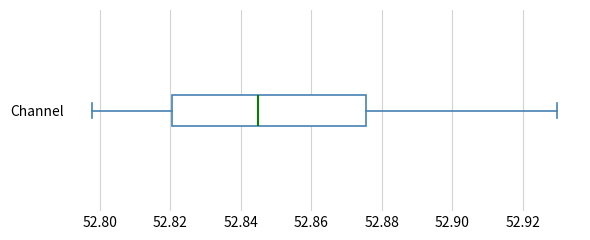

Read this box plot against the x-axis: the position of the median line, the range covered by the box, and the ends of both whiskers. The values are not printed on the chart, so give them approximately, as read against the axis.

median 52.844, box 52.820 to 52.876, whiskers 52.798 to 52.930